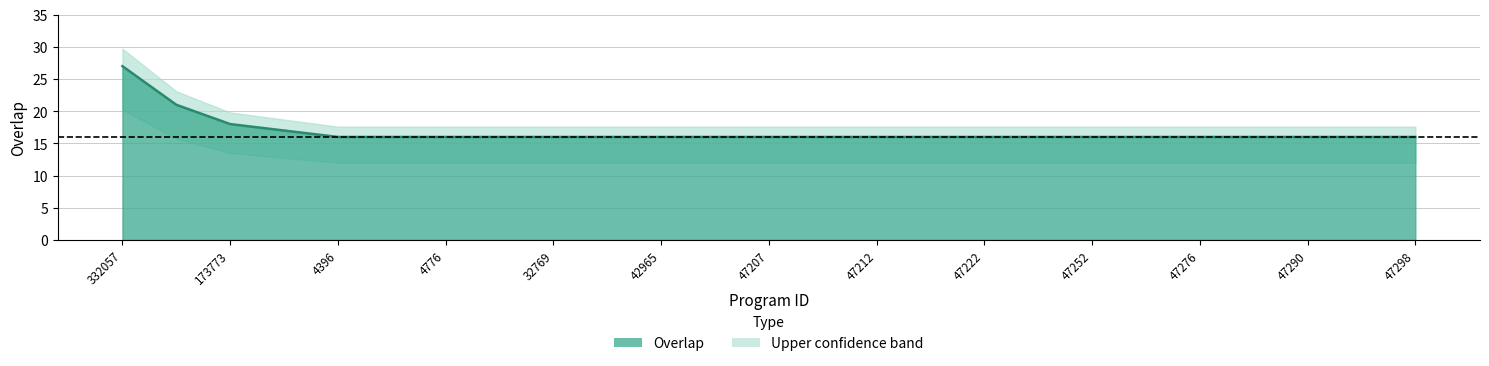

What is the value of the 10th point from the left?

16